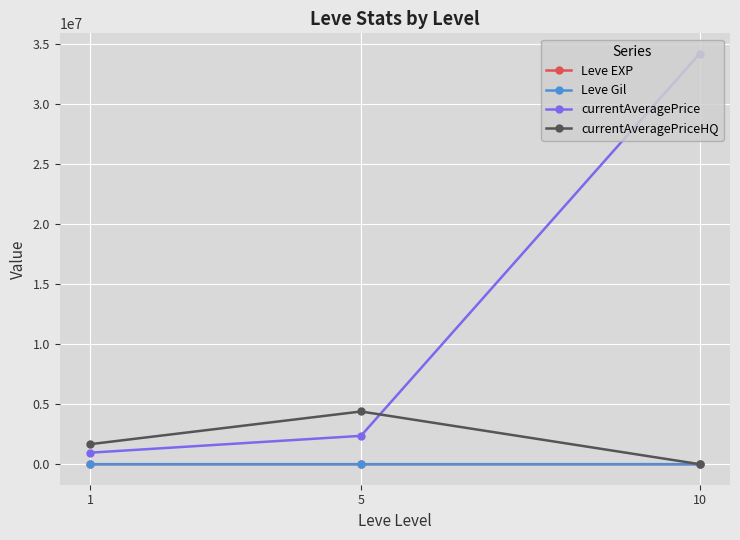

At which category is the sum across all series the highest?

10